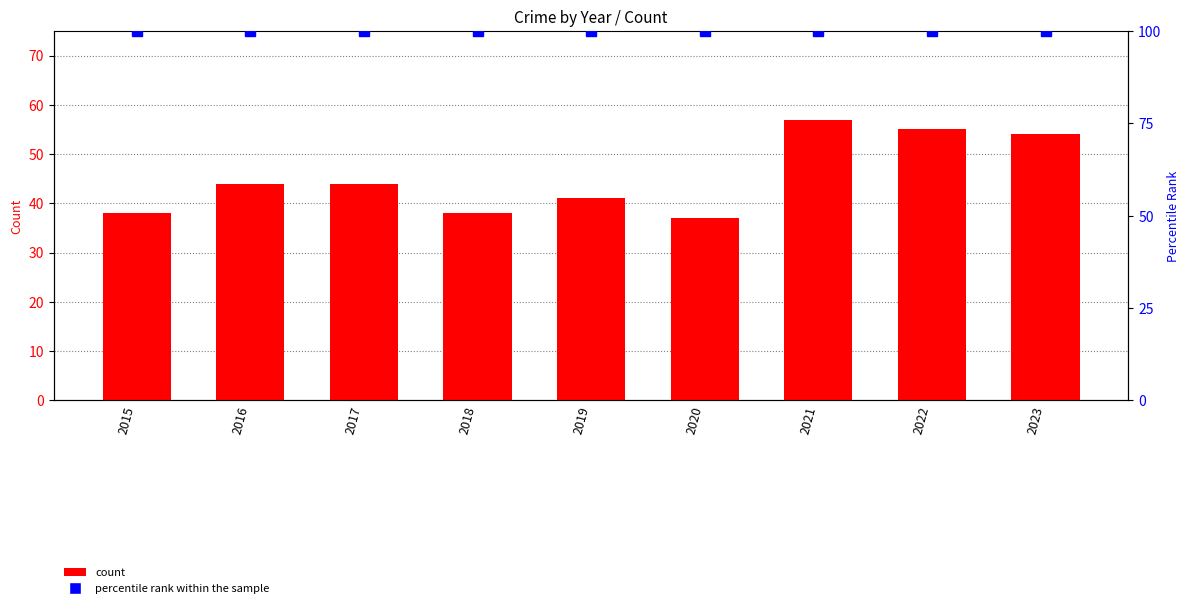

Reading left to right, transcribe all the data shown in this chart.

count: 38	44	44	38	41	37	57	55	54
percentile rank within the sample: 100	100	100	100	100	100	100	100	100